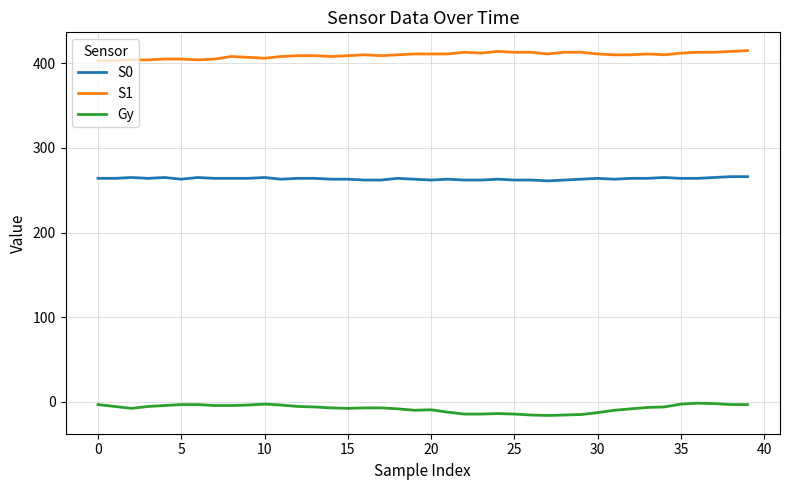

Rank the series by their maximum value, from highest to lowest.

S1, S0, Gy